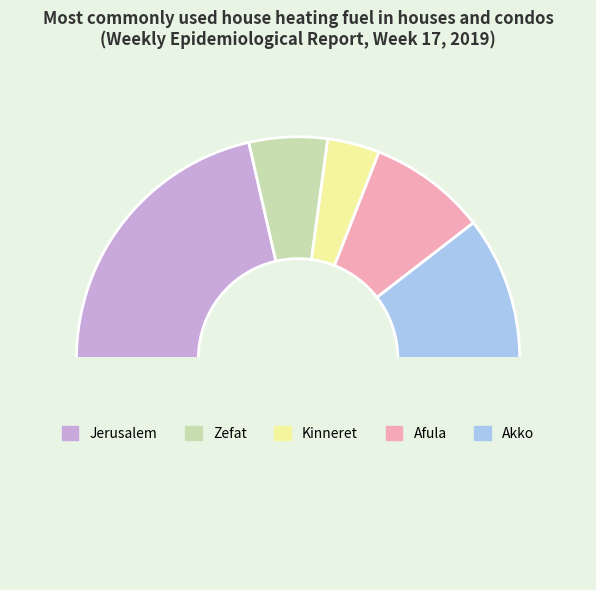

To the nearest percent, what is the difference between the largest and smallest slice percentages?

35%